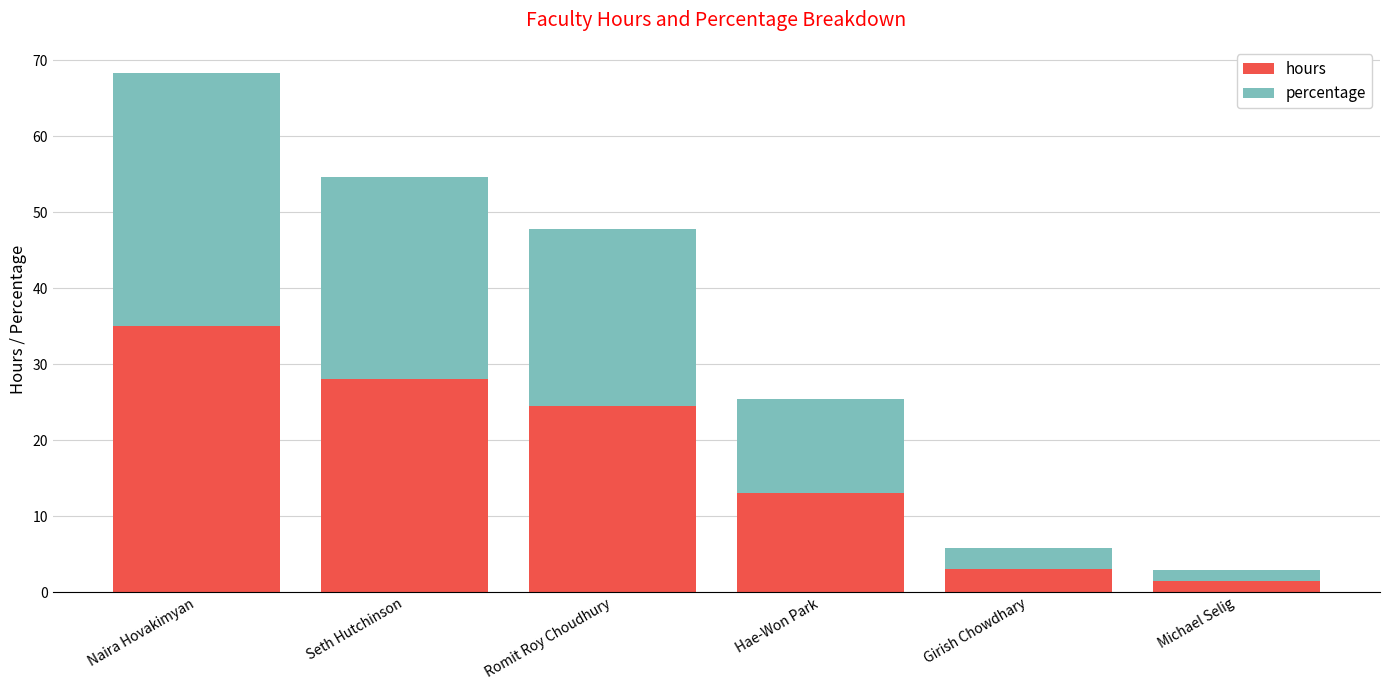

Reading left to right, list the values for the hours series.

35.0	28.0	24.5	13.0	3.0	1.5